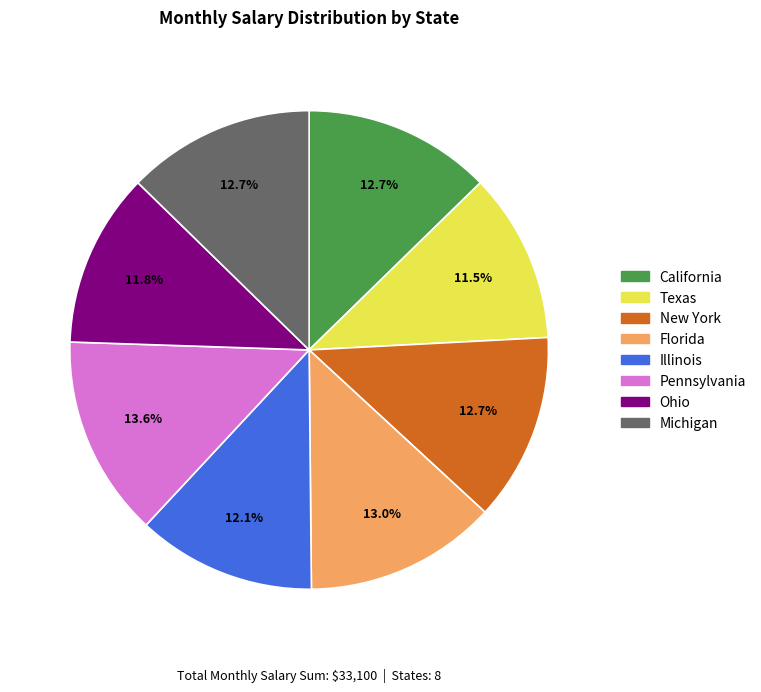

Count the number of slices in the pie.

8